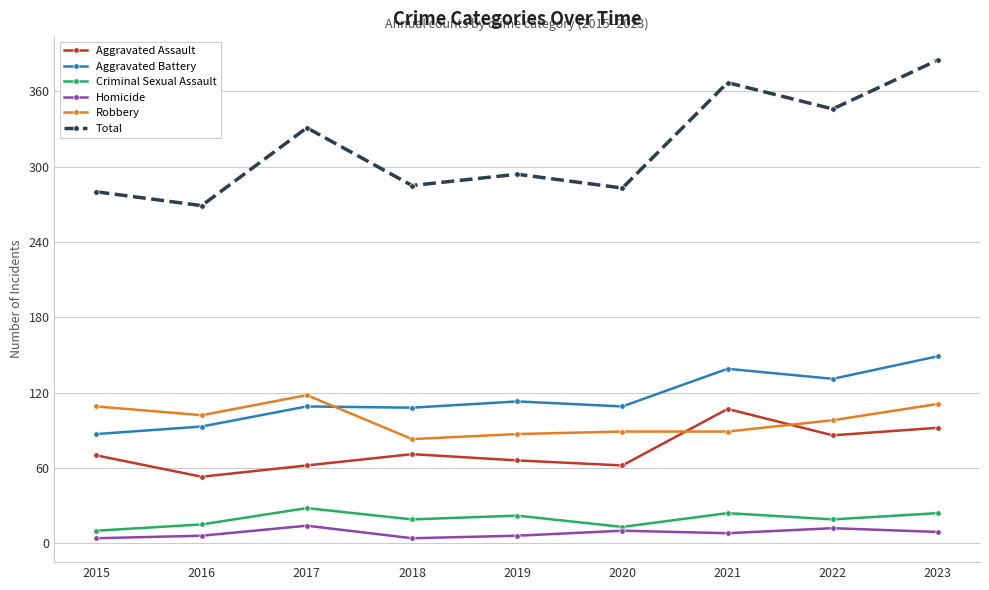

Which series has the largest total across all categories?

Total